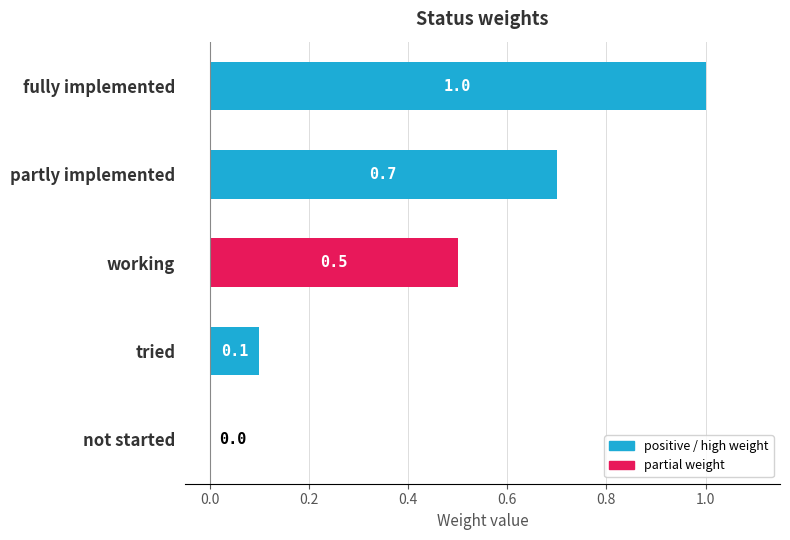

Which label corresponds to the largest value in the chart?

fully implemented